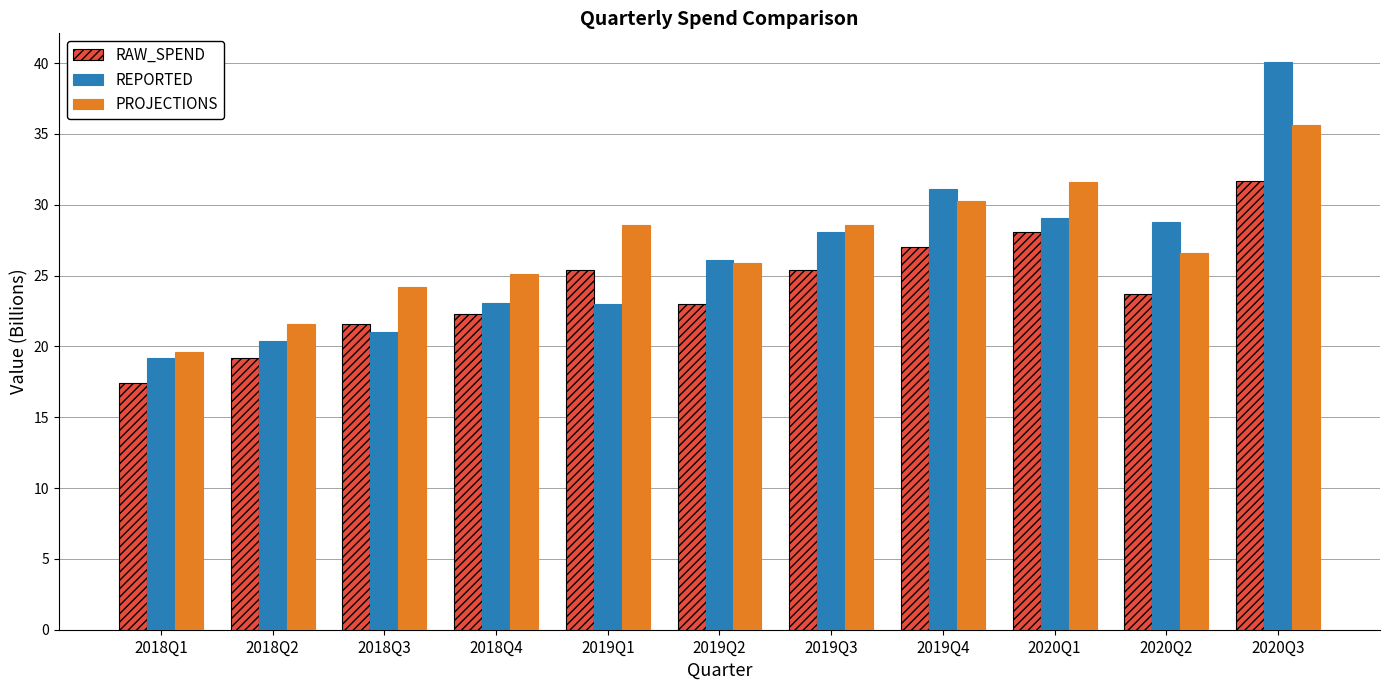

At which category is the sum across all series the highest?

2020Q3